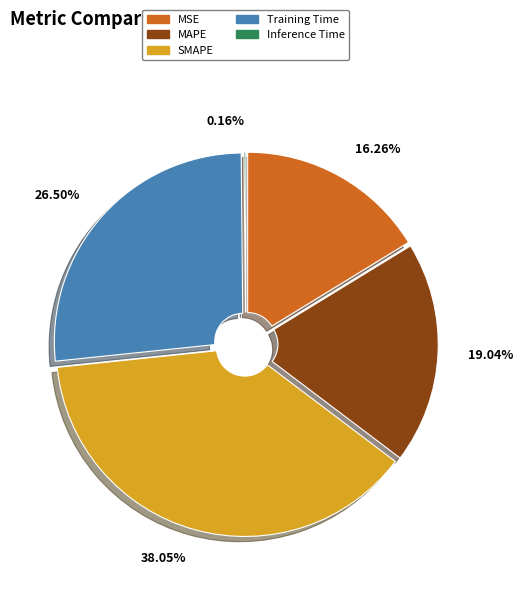

To the nearest percent, what is the difference between the largest and smallest slice percentages?

38%